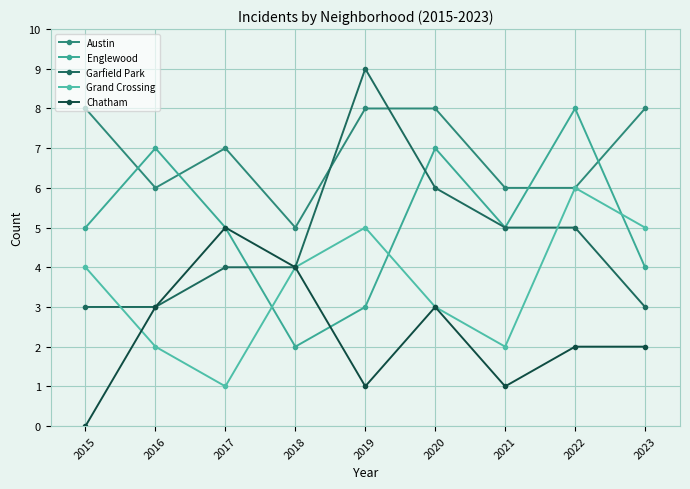

What is the approximate value of Englewood at 2017?

5